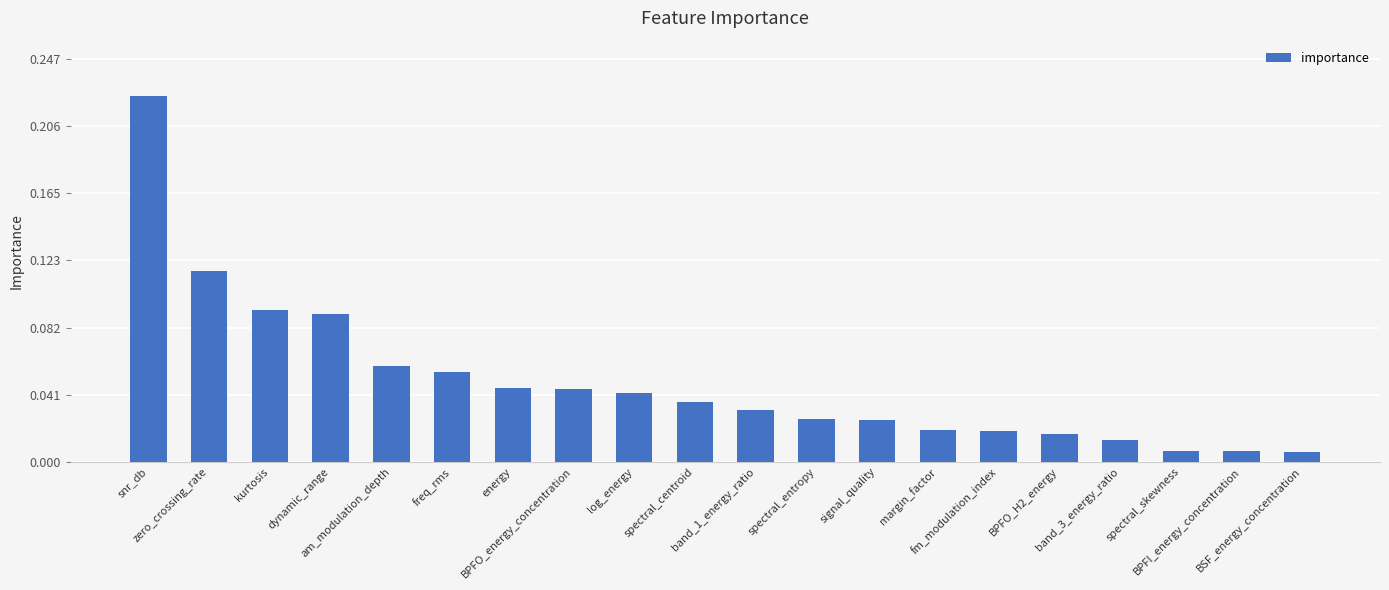

What is the label of the 12th bar from the left?

spectral_entropy